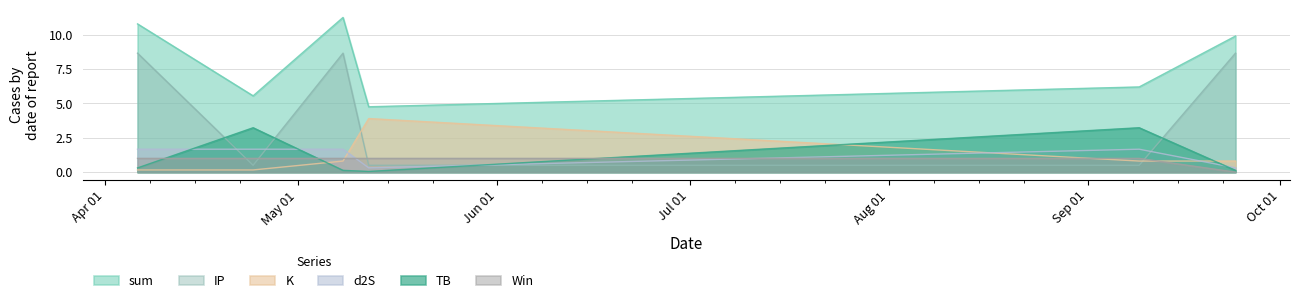

Where does the d2S series first go above 1?

2024-04-06